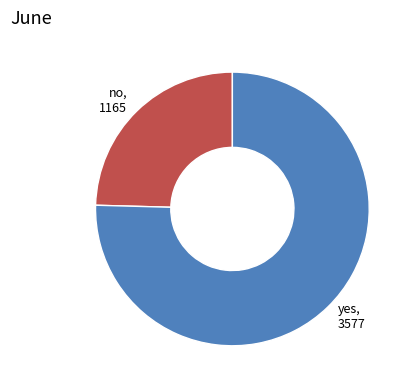

What is the majority slice?

yes